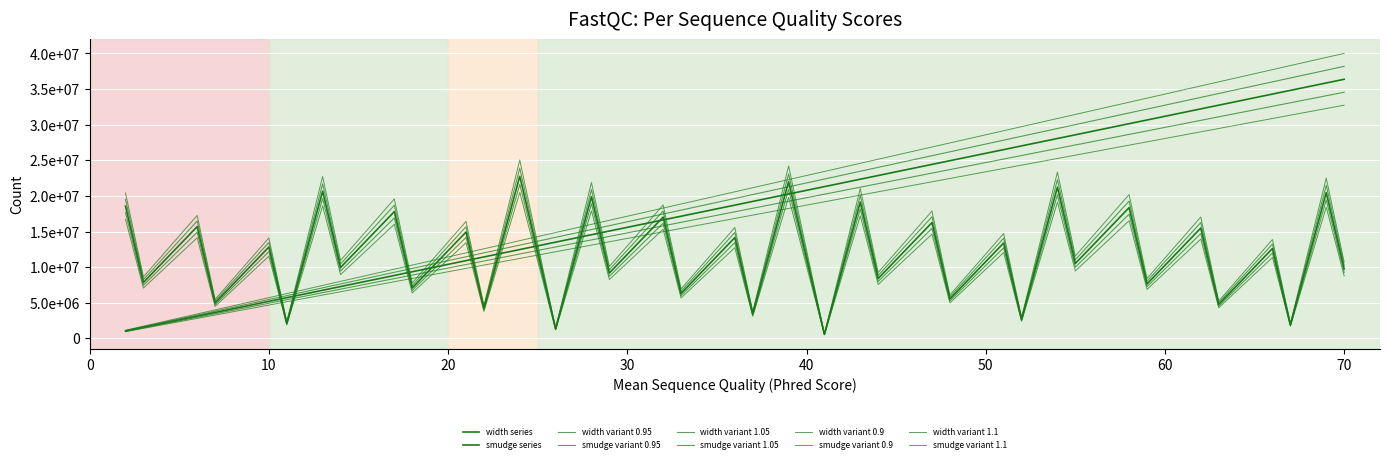

Does the chart have visible grid lines?

Yes